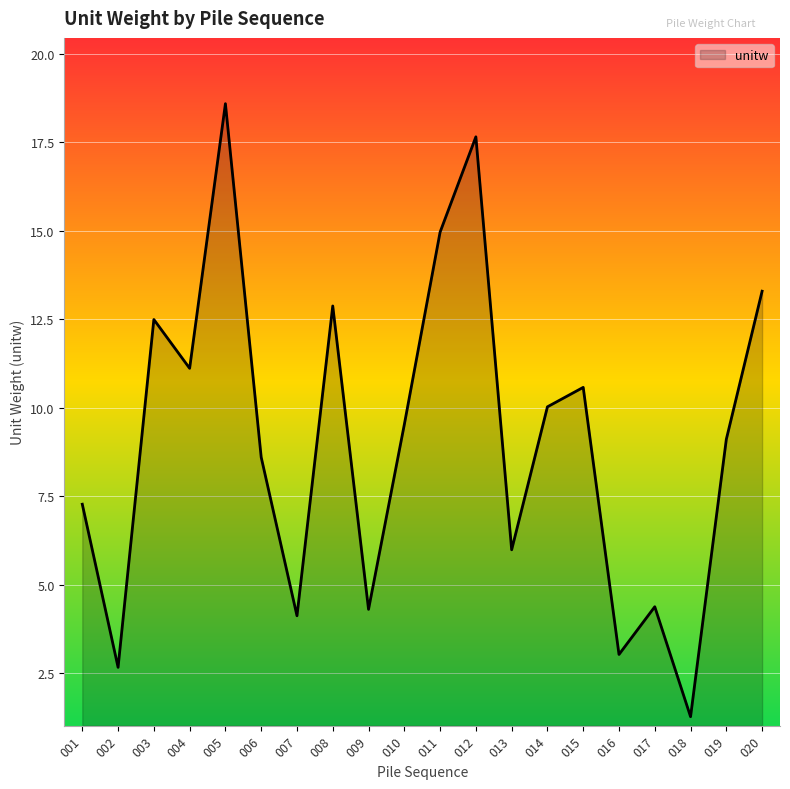

Which category has the highest value across all series?

005